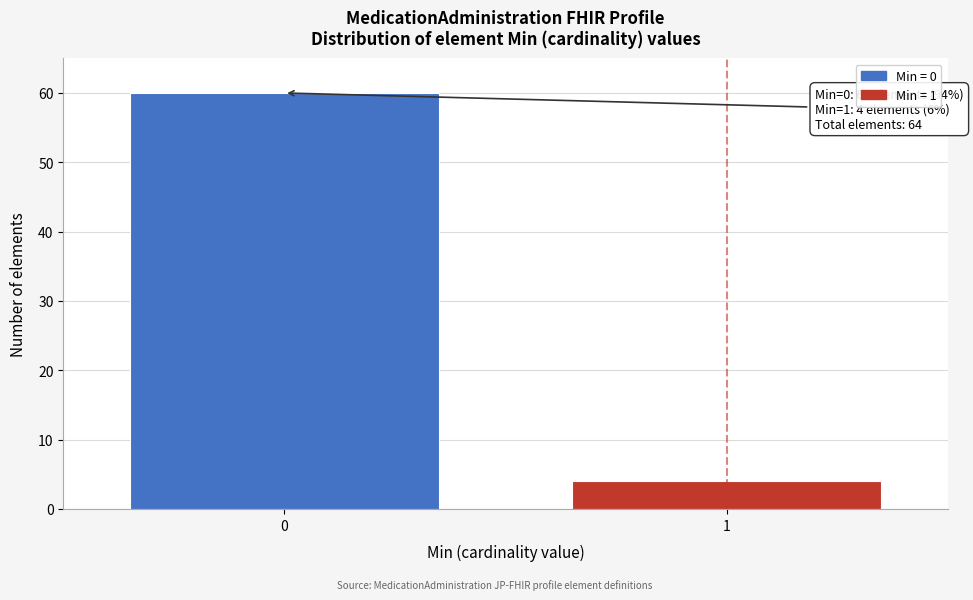

Reading right to left, extract all data points from this chart.

4	60